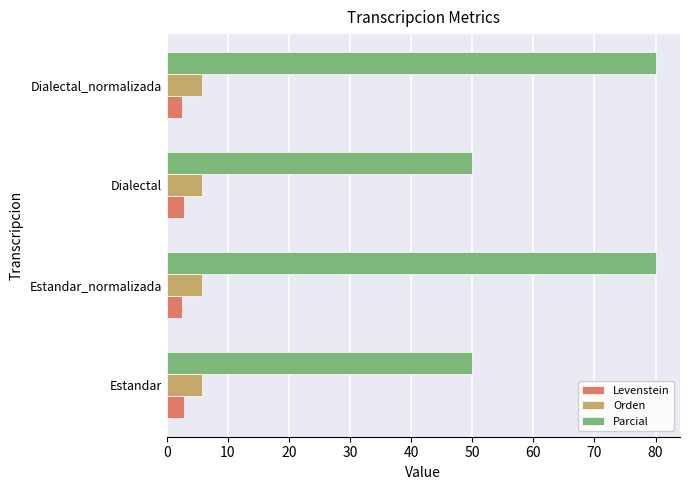

What is the greatest value displayed?

80.0